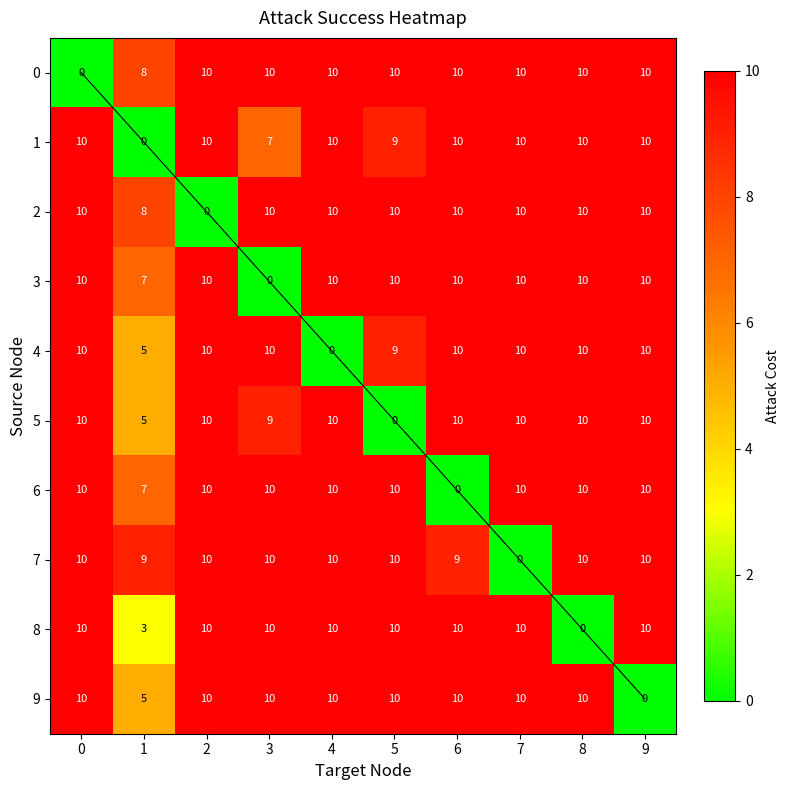

Between 2 and 1, which is larger?

2